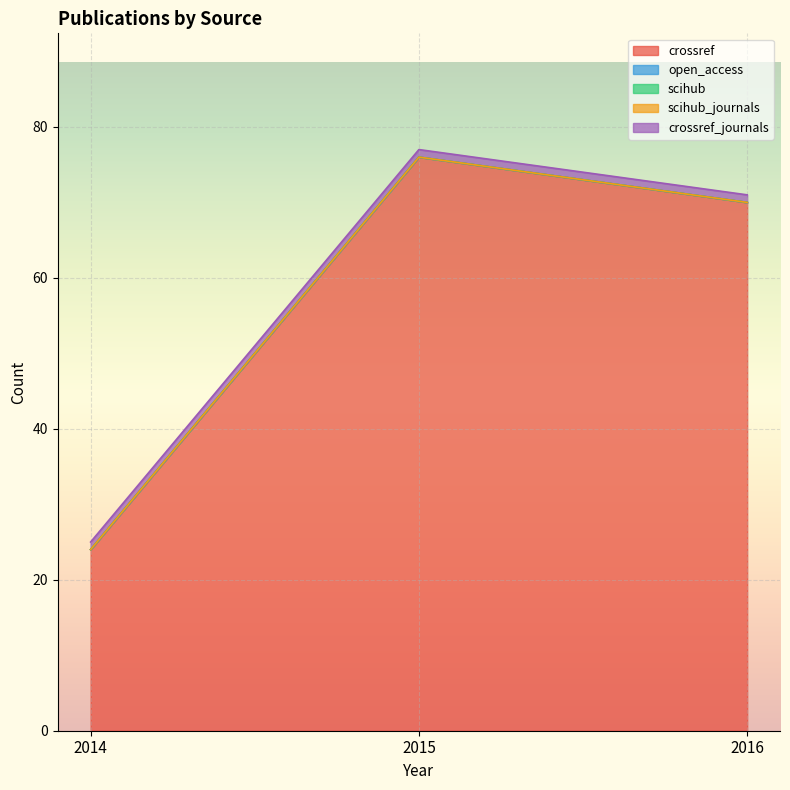

Reading left to right, transcribe all the data shown in this chart.

crossref: 2014=24	2015=76	2016=70
open_access: 2014=0	2015=0	2016=0
scihub: 2014=0	2015=0	2016=0
scihub_journals: 2014=0	2015=0	2016=0
crossref_journals: 2014=1	2015=1	2016=1